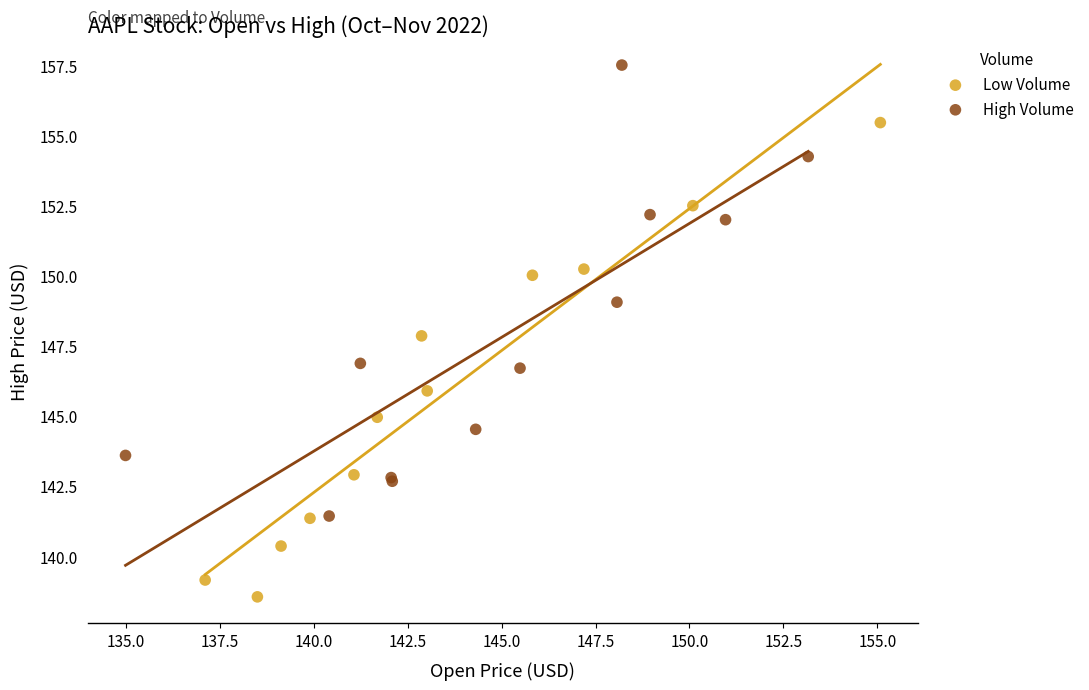

Which series contains the highest Y value?

High Volume